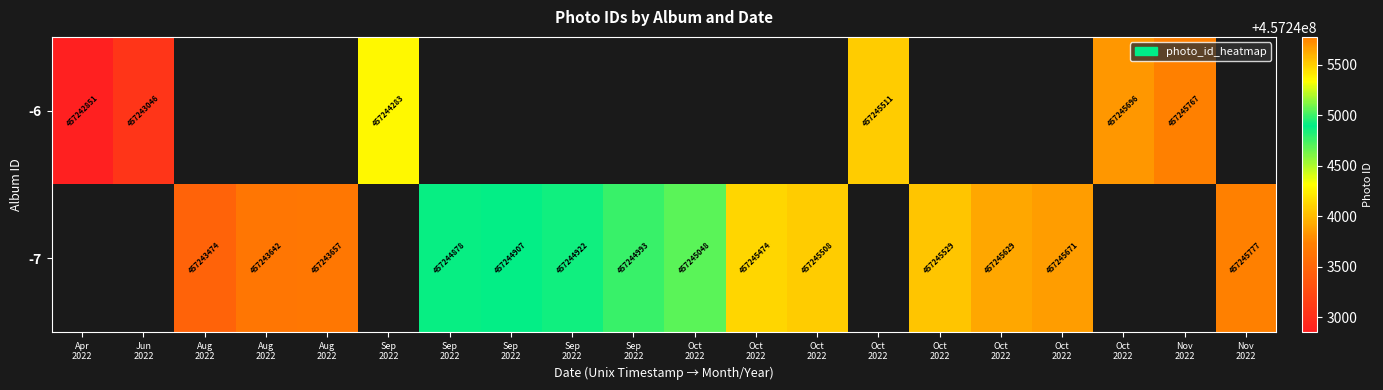

How many data points does each series have?

20